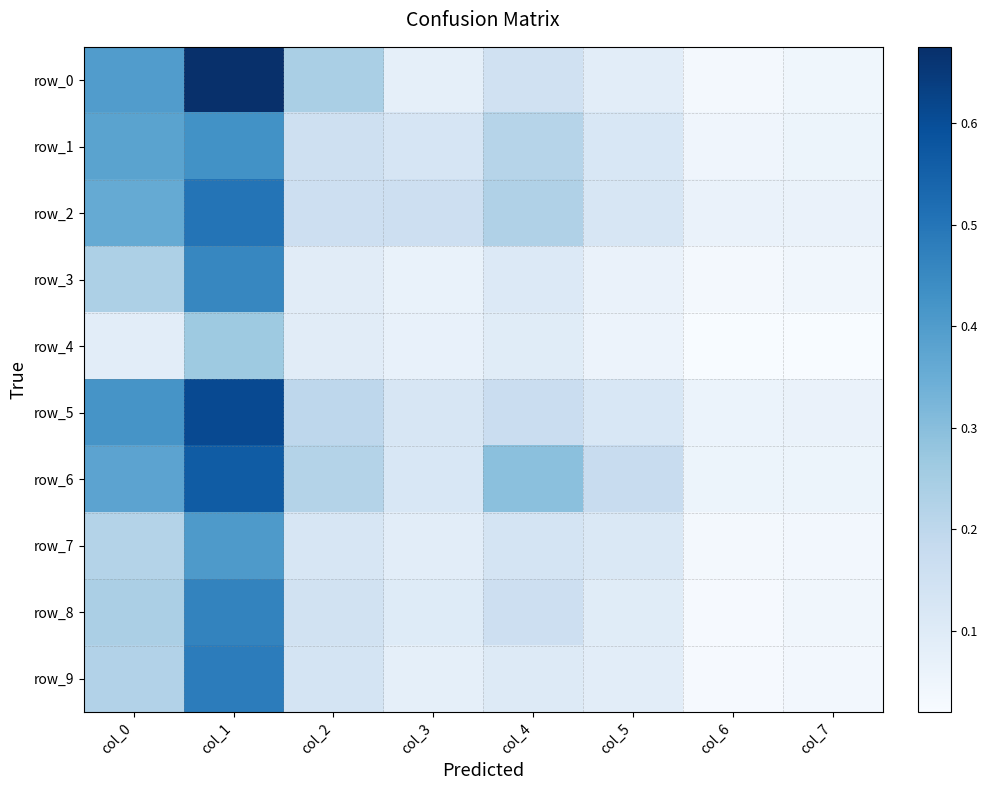

Rank the series by their maximum value, from lowest to highest.

row_4, row_7, row_1, row_3, row_8, row_9, row_2, row_6, row_5, row_0